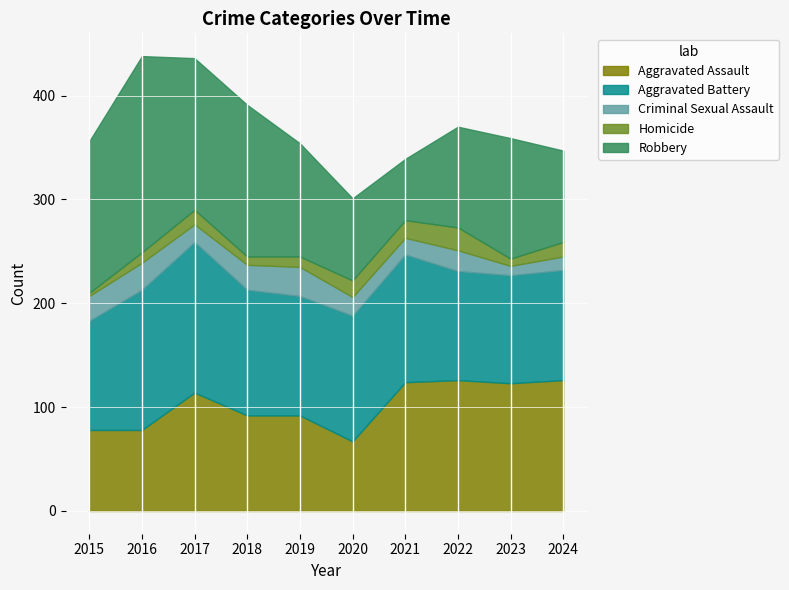

Is it true that Robbery equals 189 at 2016?

True